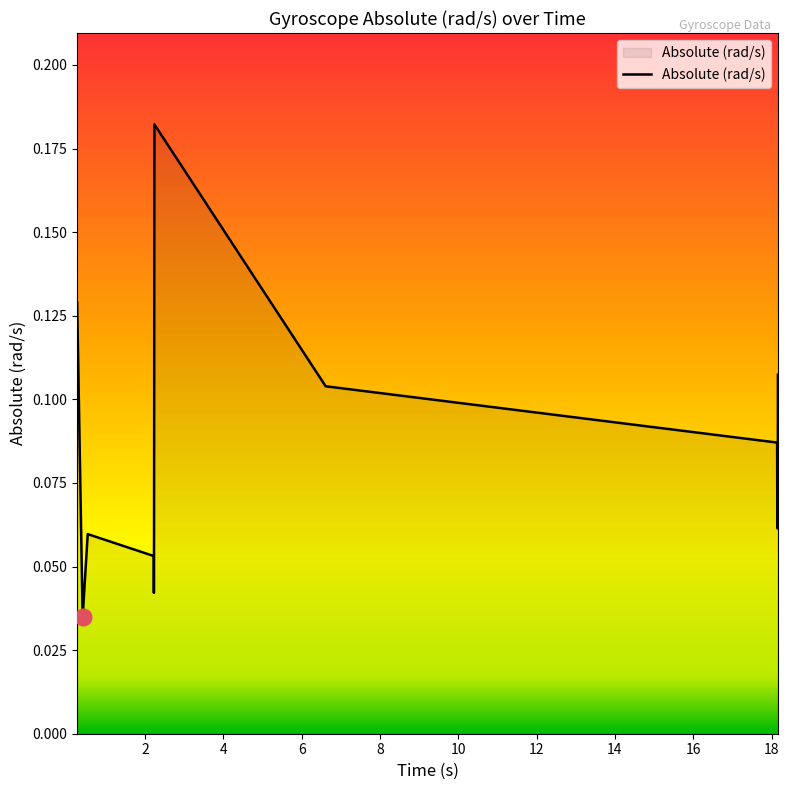

What is the sum of all values?

1.3